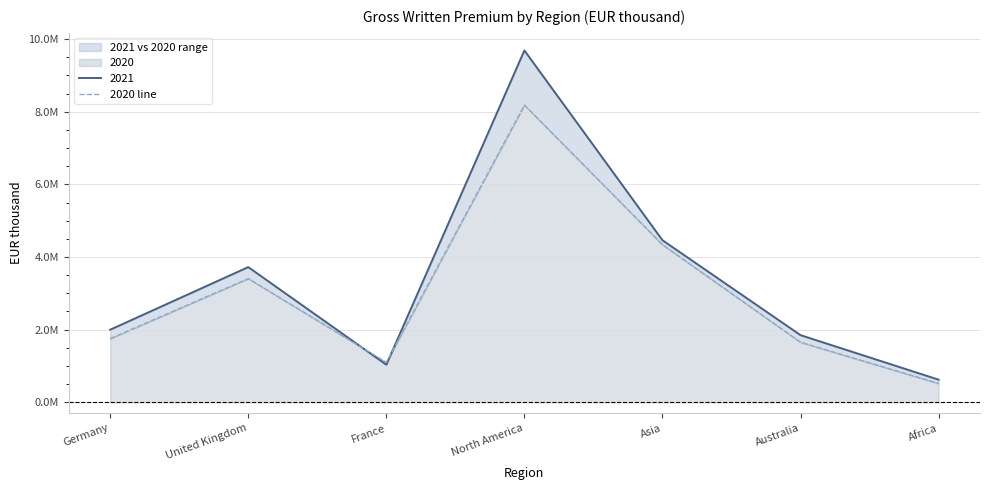

Where is the data nearest to the value 4351987?

Asia